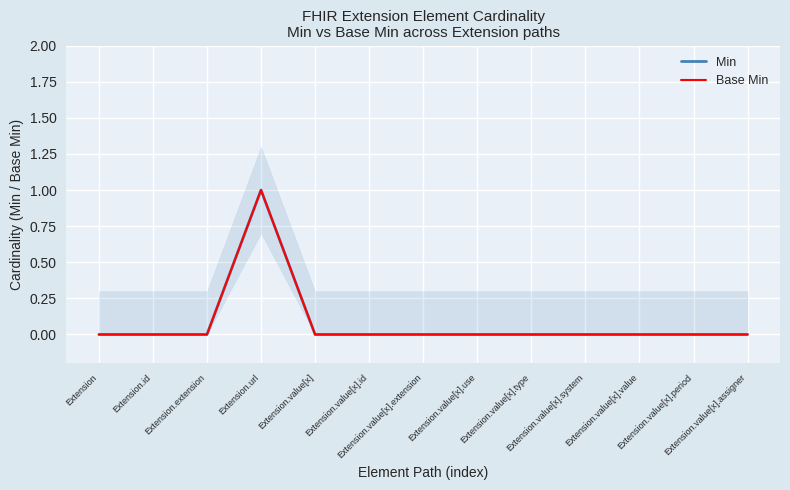

What is the sum of the Min values at Extension.url and Extension.value[x].use?

1